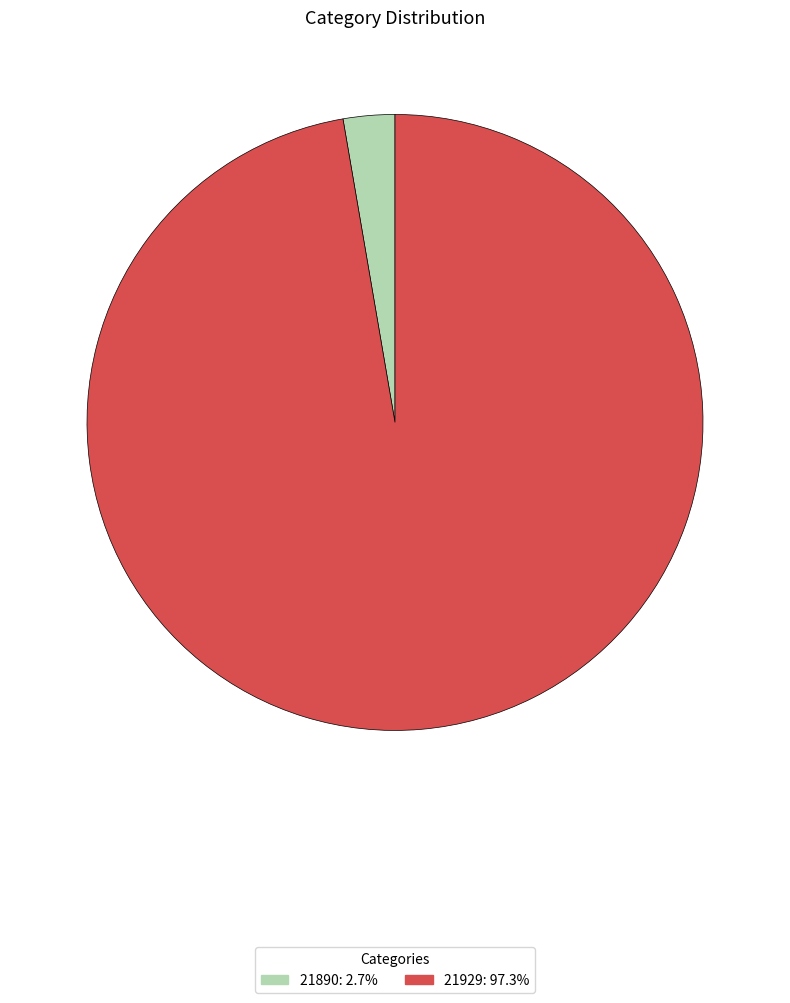

Is it true that 21929 is 97% of the pie?

True